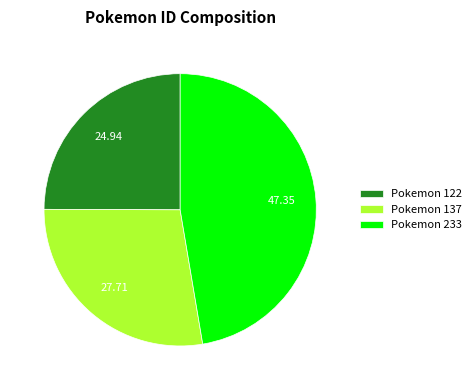

Rank the categories by value from lowest to highest.

Pokemon 122, Pokemon 137, Pokemon 233